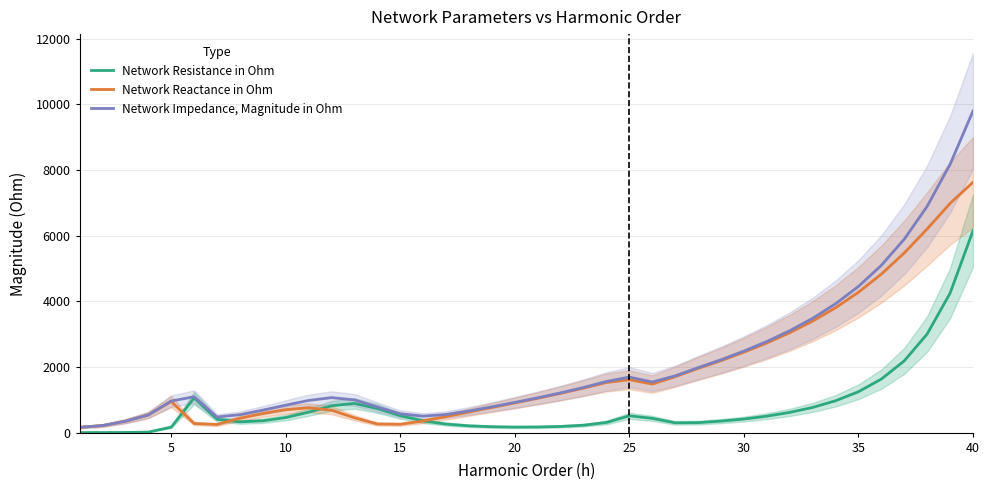

What is the maximum value for Network Impedance, Magnitude in Ohm?

9797.0